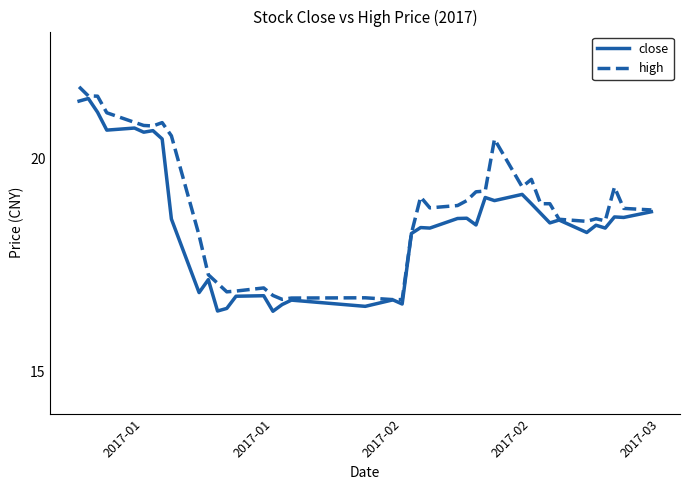

Which series has the largest total across all categories?

high